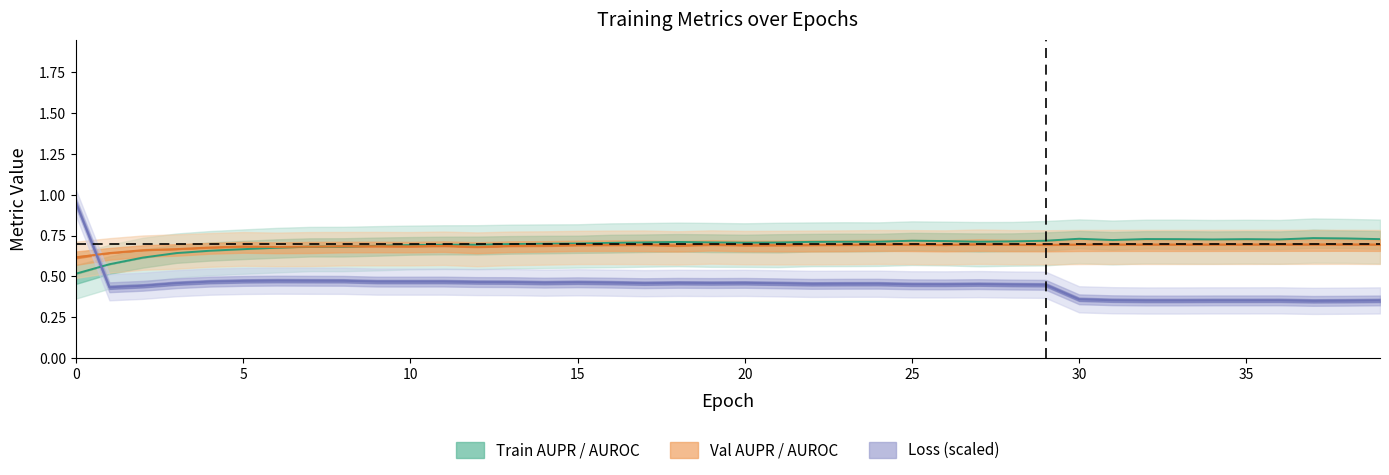

What is the approximate value of Train center (AUPR+AUROC)/2 at 31?

0.7